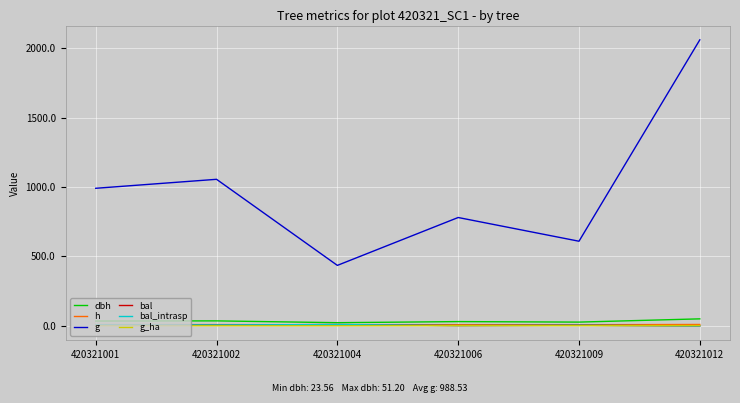

At which category is the sum across all series the highest?

420321012